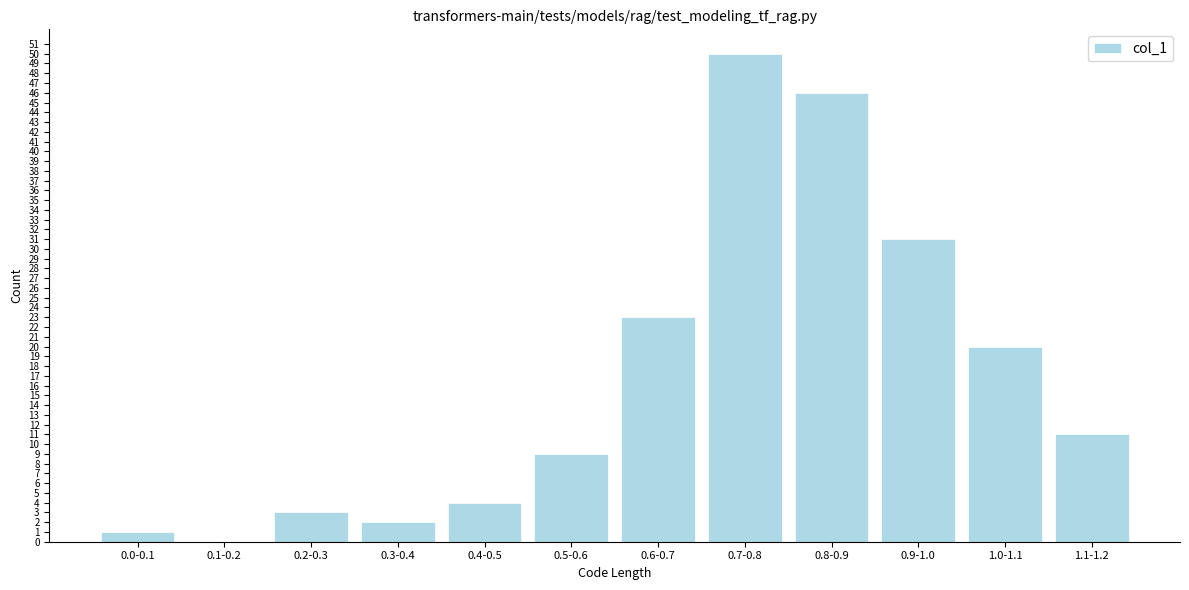

Reading left to right, what are all the values shown in this chart?

0.0-0.1=1	0.1-0.2=0	0.2-0.3=3	0.3-0.4=2	0.4-0.5=4	0.5-0.6=9	0.6-0.7=23	0.7-0.8=50	0.8-0.9=46	0.9-1.0=31	1.0-1.1=20	1.1-1.2=11